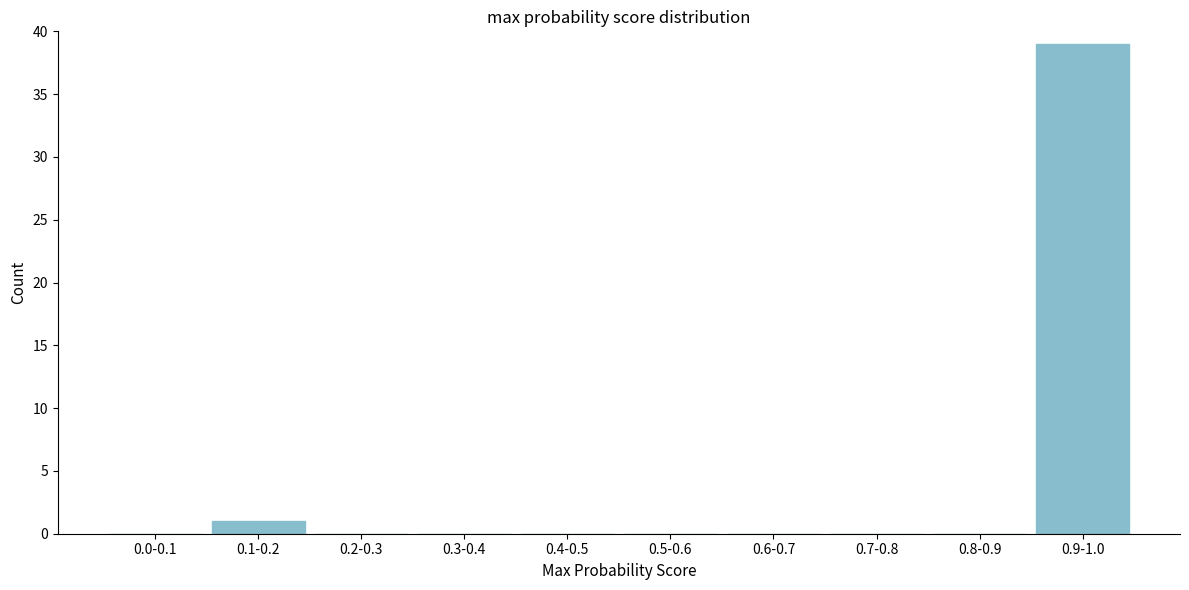

Reading left to right, transcribe all the data shown in this chart.

0.0-0.1=0	0.1-0.2=1	0.2-0.3=0	0.3-0.4=0	0.4-0.5=0	0.5-0.6=0	0.6-0.7=0	0.7-0.8=0	0.8-0.9=0	0.9-1.0=39